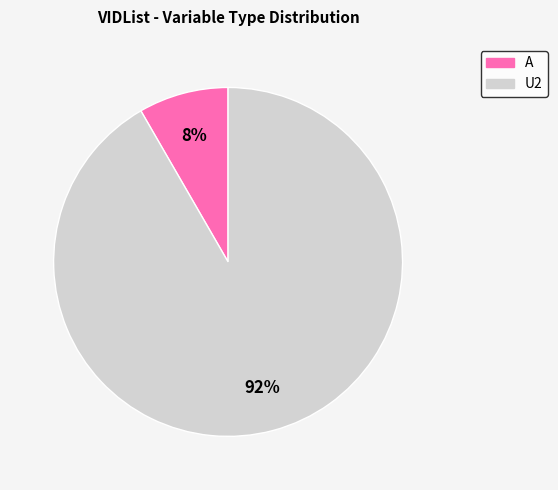

Is there any slice that represents more than half of the pie?

Yes